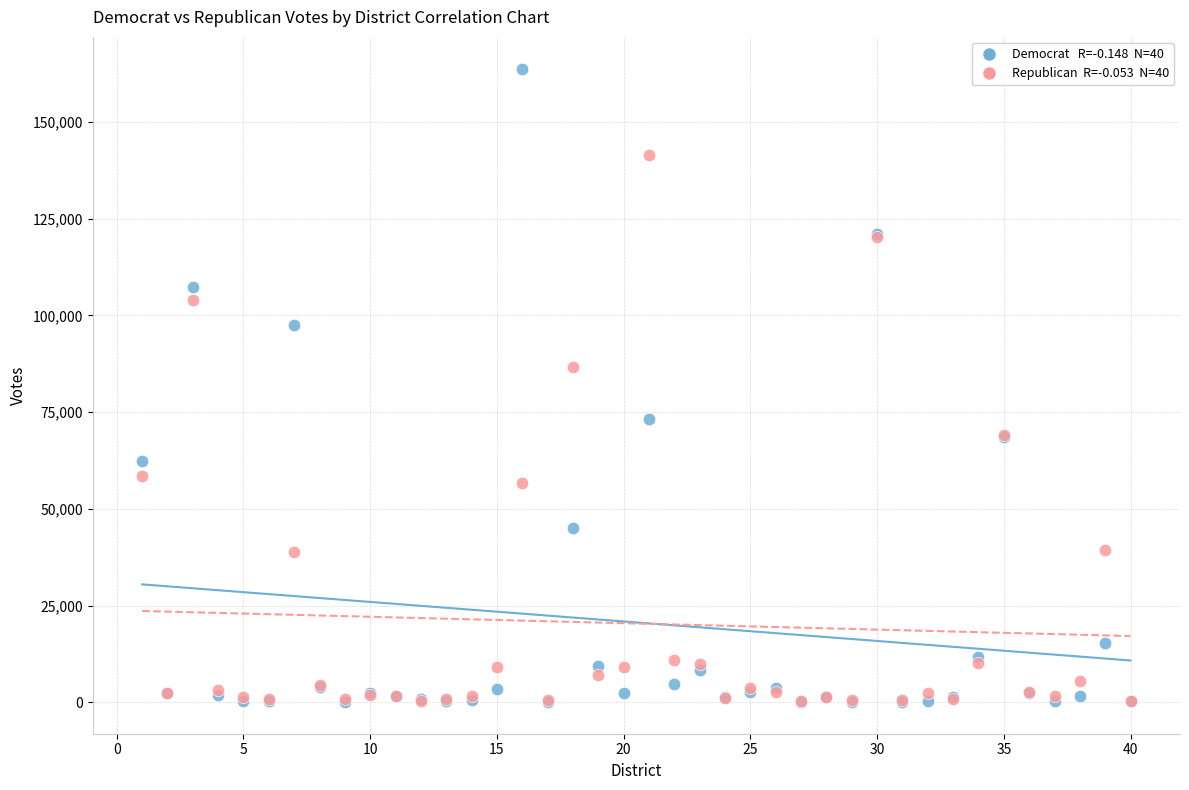

Across all series, what Y value is closest to 81945?

86627